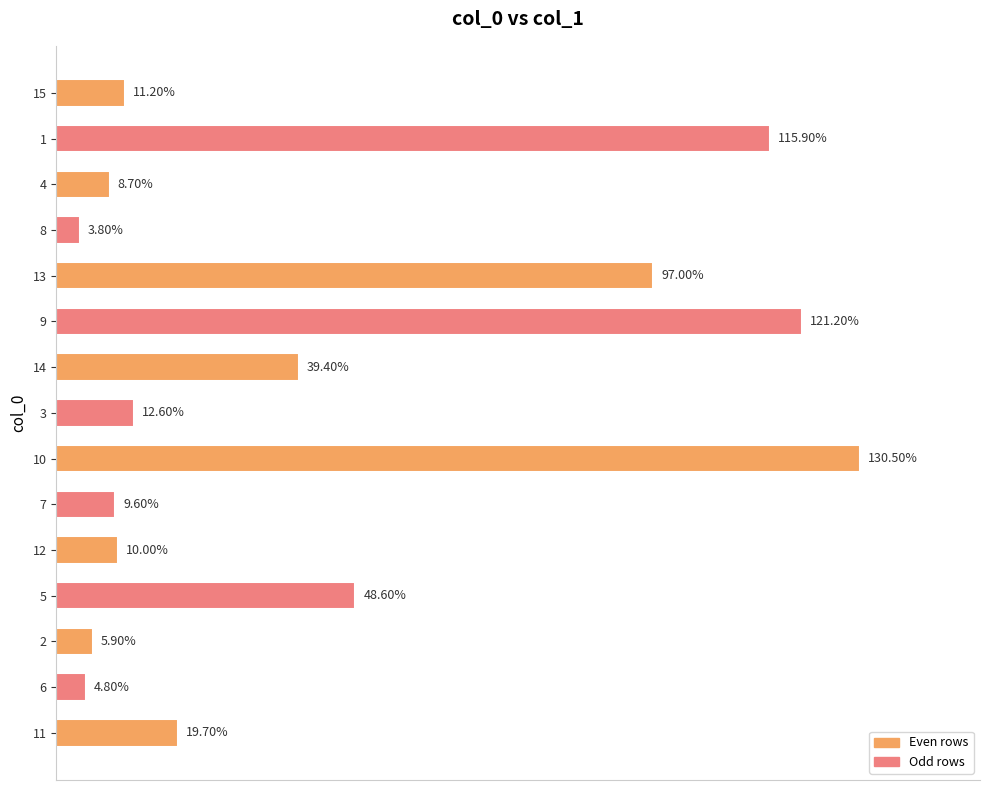

List the labels in order of value, smallest first.

8, 6, 2, 4, 7, 12, 15, 3, 11, 14, 5, 13, 1, 9, 10